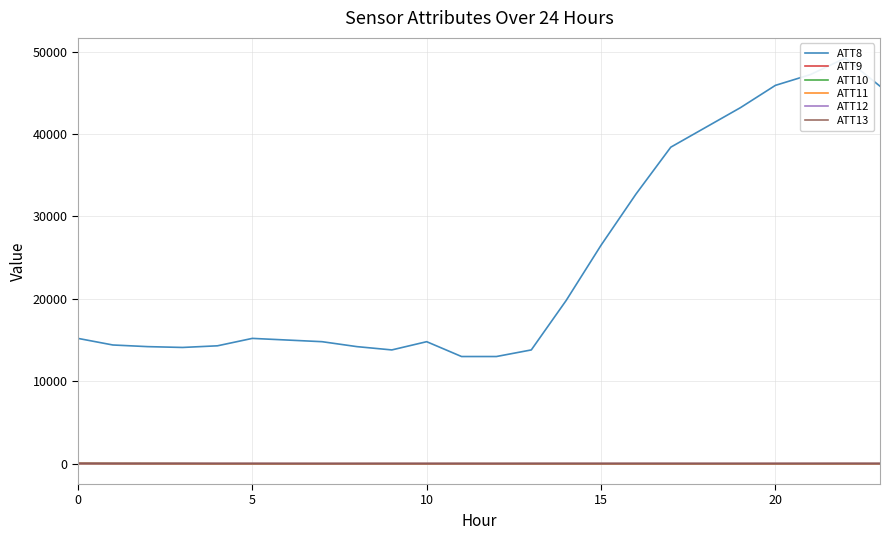

How many data points does each series have?

24